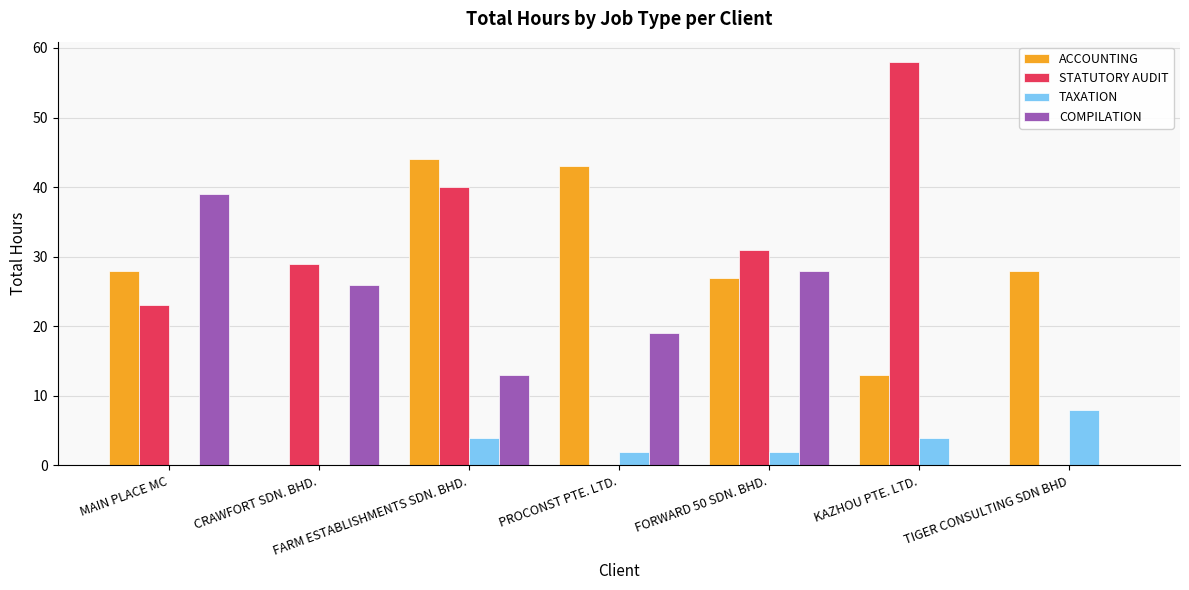

Reading left to right, list all the values displayed in this chart.

ACCOUNTING: MAIN PLACE MC=28	CRAWFORT SDN. BHD.=0	FARM ESTABLISHMENTS SDN. BHD.=44	PROCONST PTE. LTD.=43	FORWARD 50 SDN. BHD.=27	KAZHOU PTE. LTD.=13	TIGER CONSULTING SDN BHD=28
STATUTORY AUDIT: MAIN PLACE MC=23	CRAWFORT SDN. BHD.=29	FARM ESTABLISHMENTS SDN. BHD.=40	PROCONST PTE. LTD.=0	FORWARD 50 SDN. BHD.=31	KAZHOU PTE. LTD.=58	TIGER CONSULTING SDN BHD=0
TAXATION: MAIN PLACE MC=0	CRAWFORT SDN. BHD.=0	FARM ESTABLISHMENTS SDN. BHD.=4	PROCONST PTE. LTD.=2	FORWARD 50 SDN. BHD.=2	KAZHOU PTE. LTD.=4	TIGER CONSULTING SDN BHD=8
COMPILATION: MAIN PLACE MC=39	CRAWFORT SDN. BHD.=26	FARM ESTABLISHMENTS SDN. BHD.=13	PROCONST PTE. LTD.=19	FORWARD 50 SDN. BHD.=28	KAZHOU PTE. LTD.=0	TIGER CONSULTING SDN BHD=0